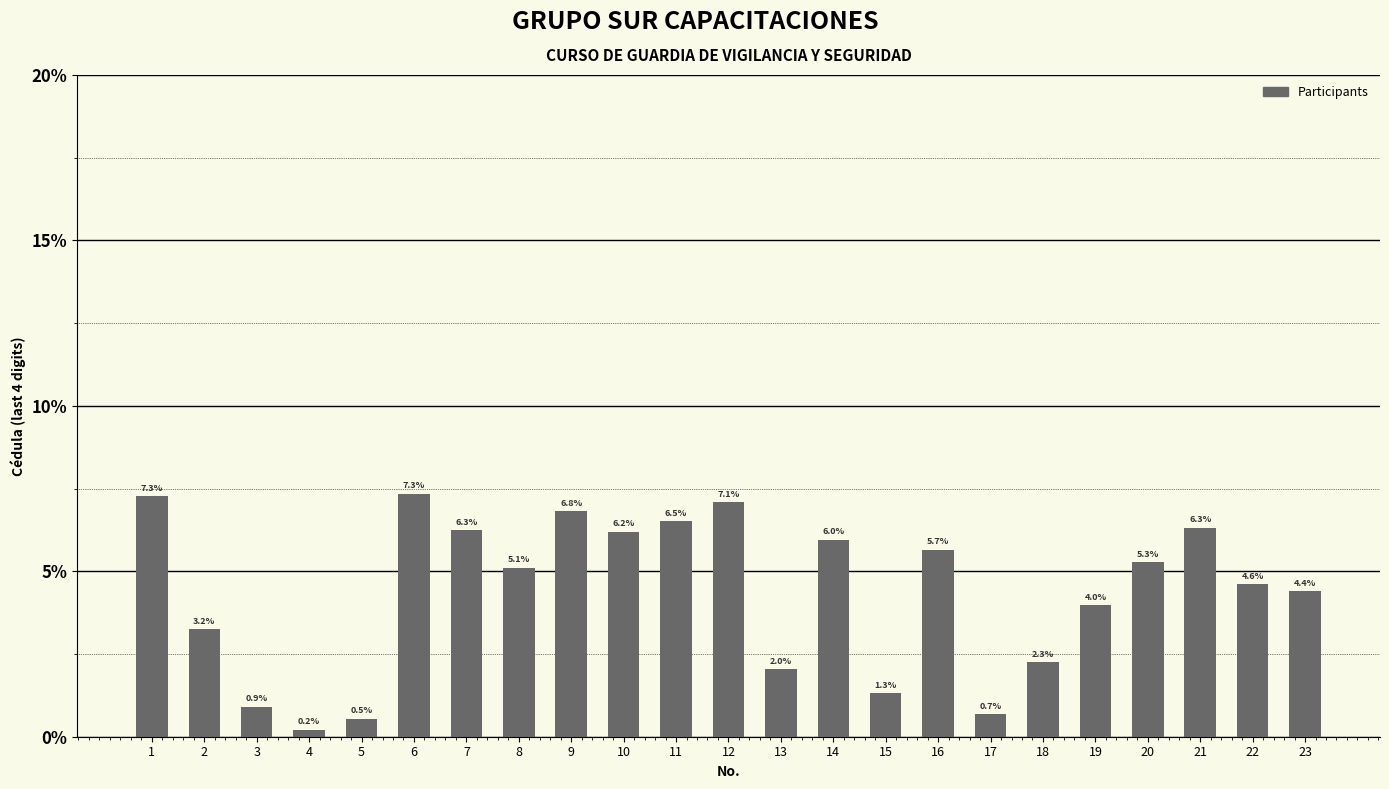

The value at 18 is 2.3. True or false?

True